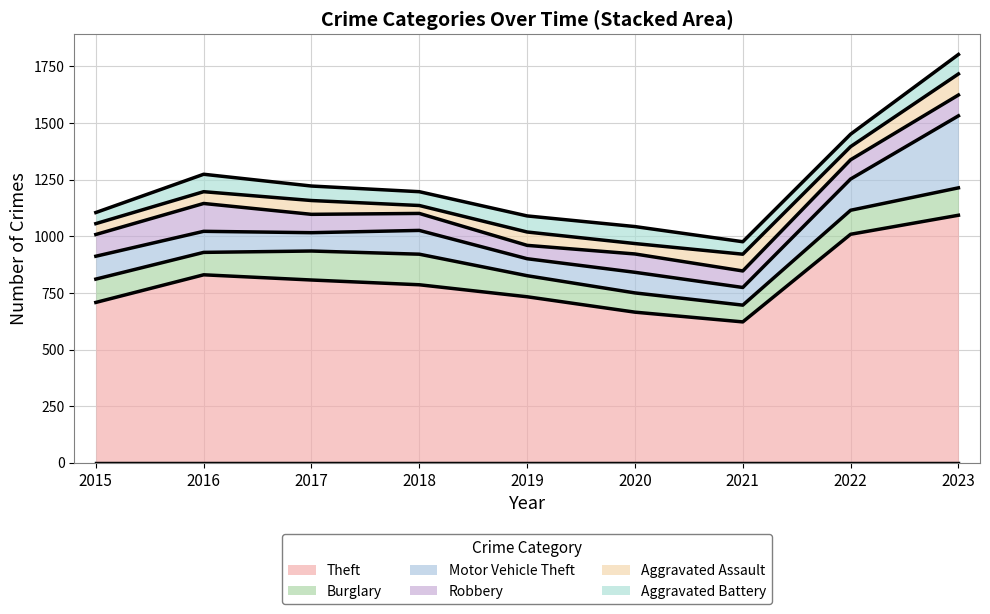

Does the chart have visible grid lines?

Yes